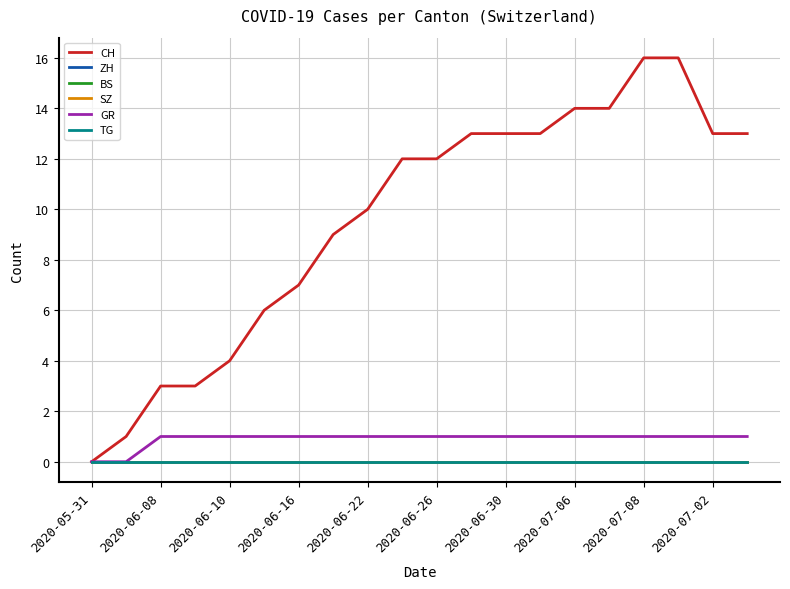

At how many categories does at least one series exceed 4?

15